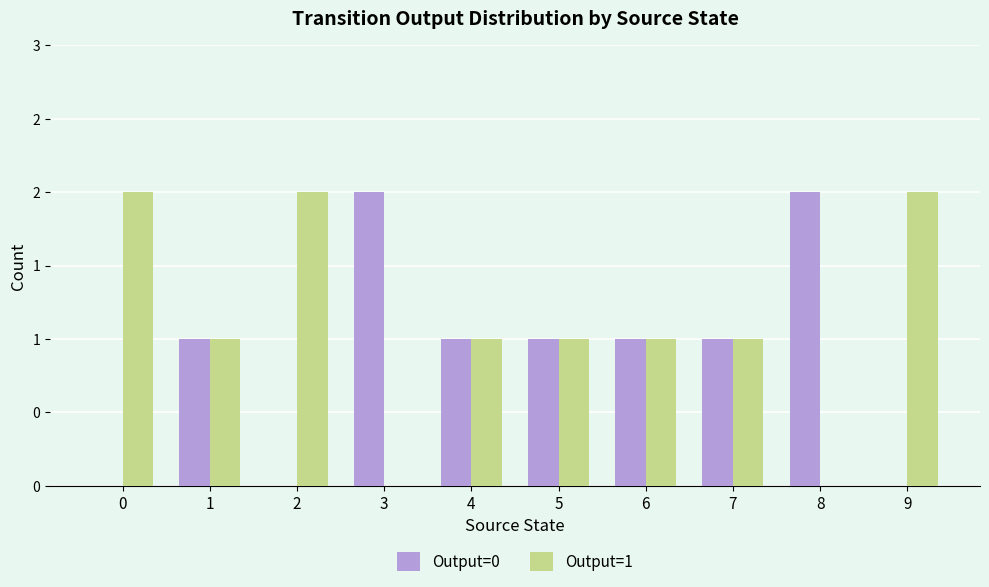

What are all the series names shown in the legend?

Output=0, Output=1